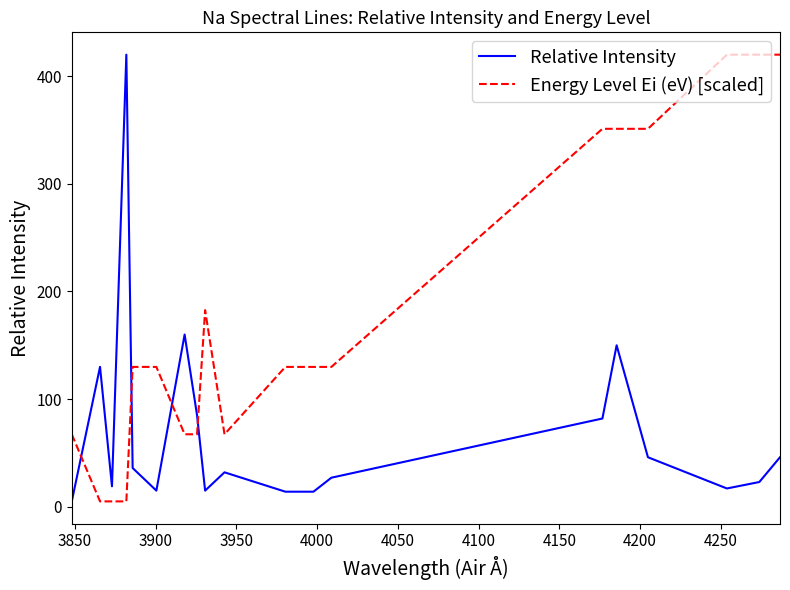

What is the maximum value shown in the chart?

420.0